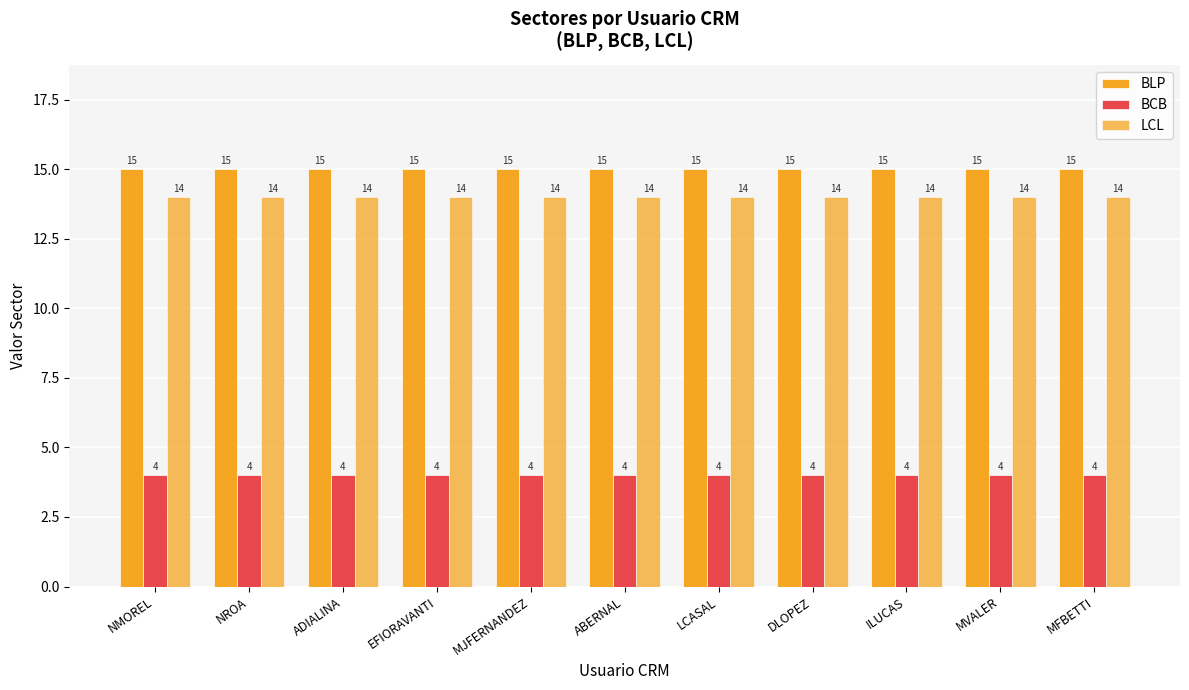

How many bars are there in each group?

3